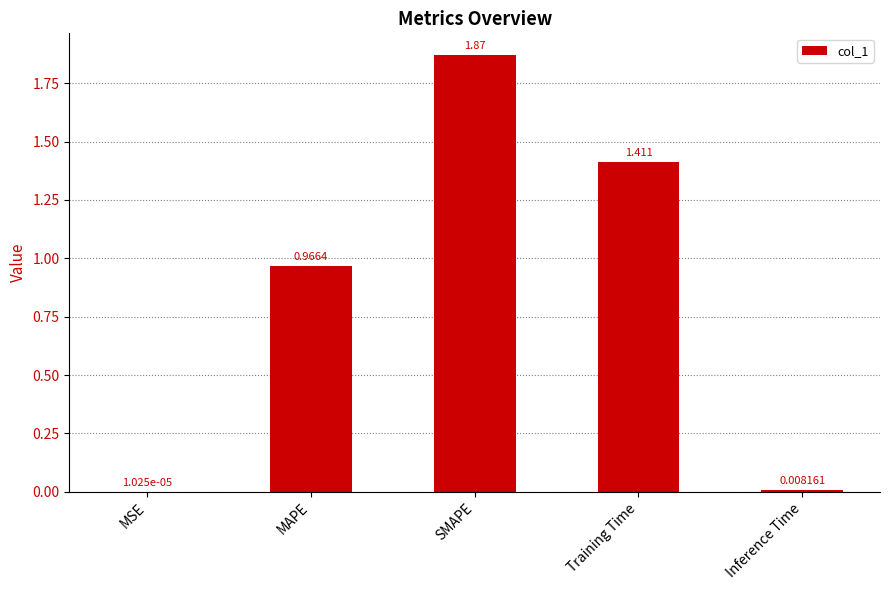

Which label corresponds to the largest value in the chart?

SMAPE